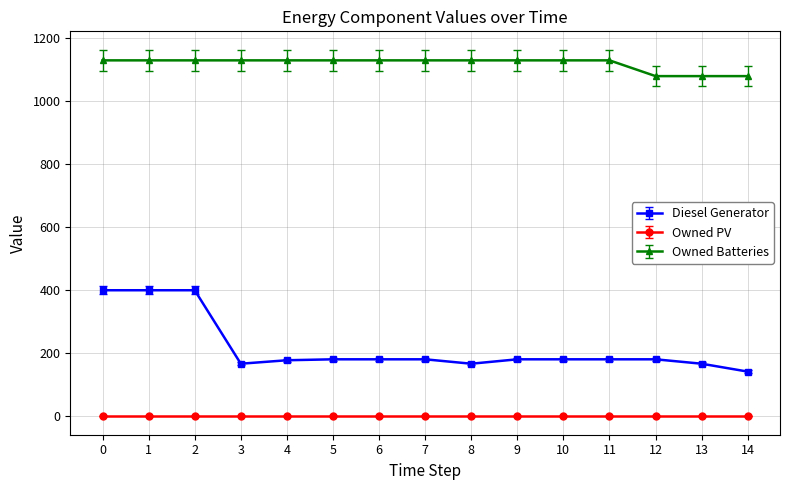

Which series has the largest range (max minus min)?

Diesel Generator